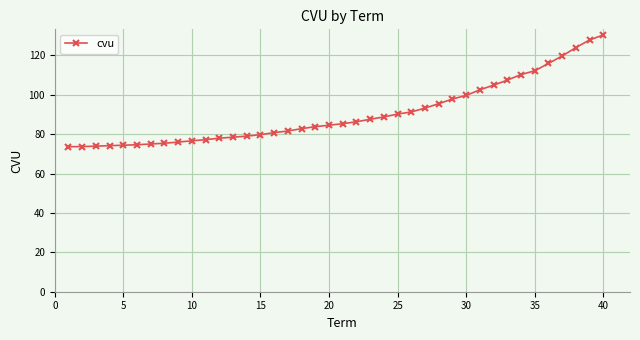

What is the average value?

90.6